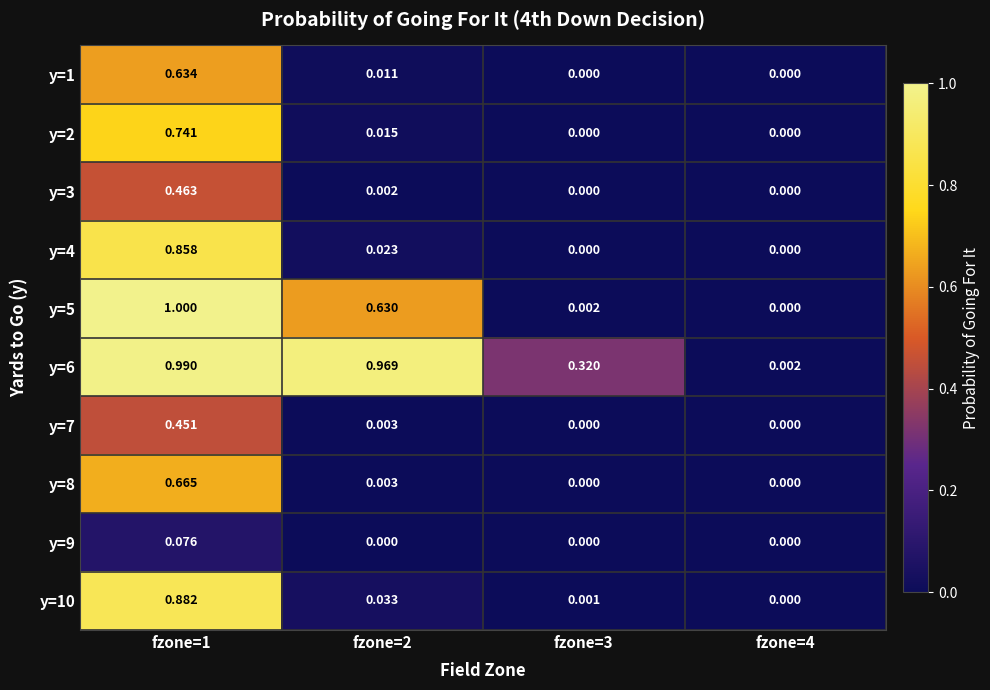

Reading left to right, transcribe all the data shown in this chart.

y=1: fzone=1=0.6	fzone=2=0.0	fzone=3=0.0	fzone=4=0.0
y=2: fzone=1=0.7	fzone=2=0.0	fzone=3=0.0	fzone=4=0.0
y=3: fzone=1=0.5	fzone=2=0.0	fzone=3=0.0	fzone=4=0.0
y=4: fzone=1=0.9	fzone=2=0.0	fzone=3=0.0	fzone=4=0.0
y=5: fzone=1=1.0	fzone=2=0.6	fzone=3=0.0	fzone=4=0.0
y=6: fzone=1=1.0	fzone=2=1.0	fzone=3=0.3	fzone=4=0.0
y=7: fzone=1=0.5	fzone=2=0.0	fzone=3=0.0	fzone=4=0.0
y=8: fzone=1=0.7	fzone=2=0.0	fzone=3=0.0	fzone=4=0.0
y=9: fzone=1=0.1	fzone=2=0.0	fzone=3=0.0	fzone=4=0.0
y=10: fzone=1=0.9	fzone=2=0.0	fzone=3=0.0	fzone=4=0.0